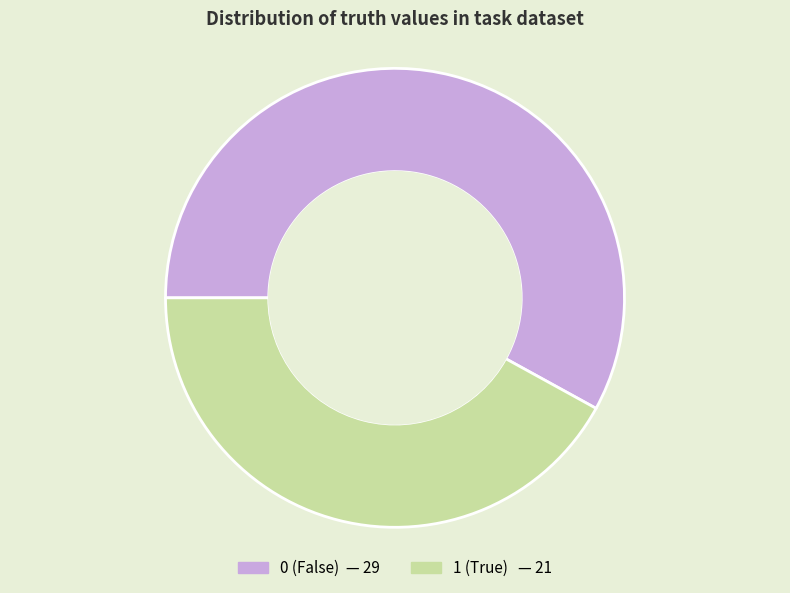

Does 1 account for over 50% of the chart?

No